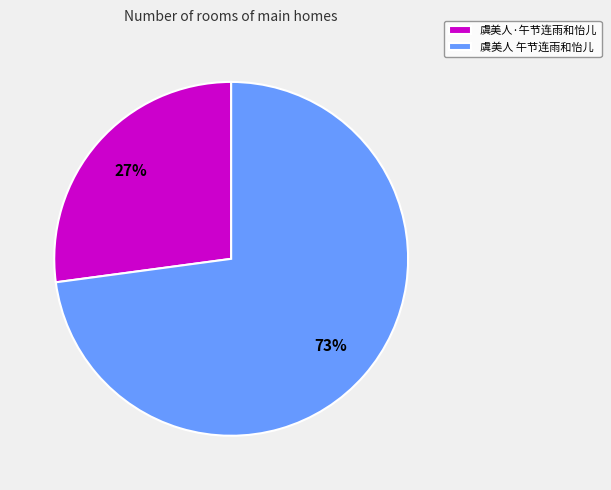

To the nearest percent, what is the average slice percentage?

50%